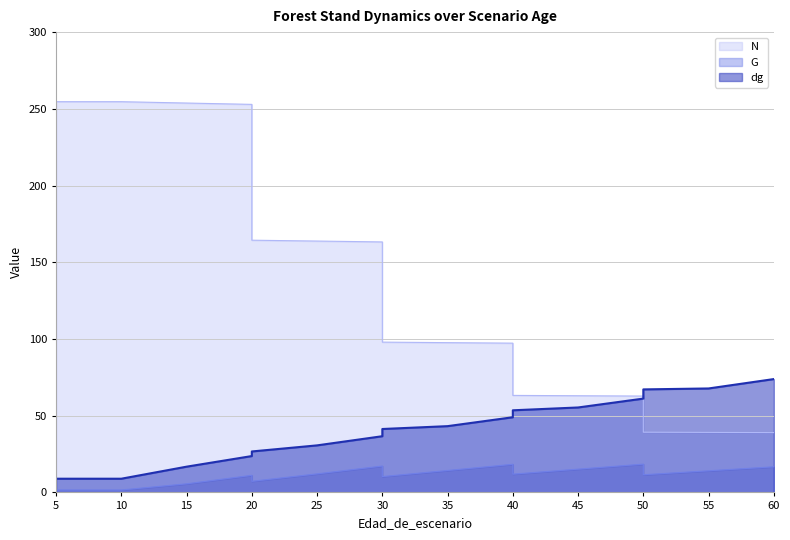

Where is dg nearest to the value 41?

30